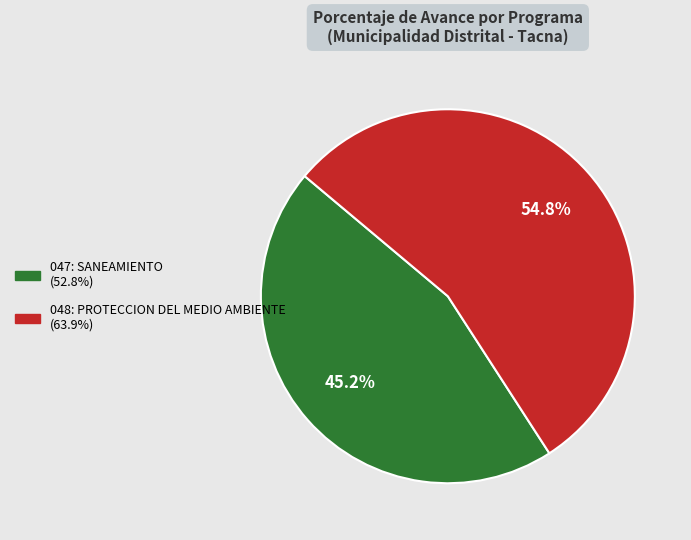

The 048: PROTECCION DEL MEDIO AMBIENTE slice represents 55% of the pie. True or false?

True